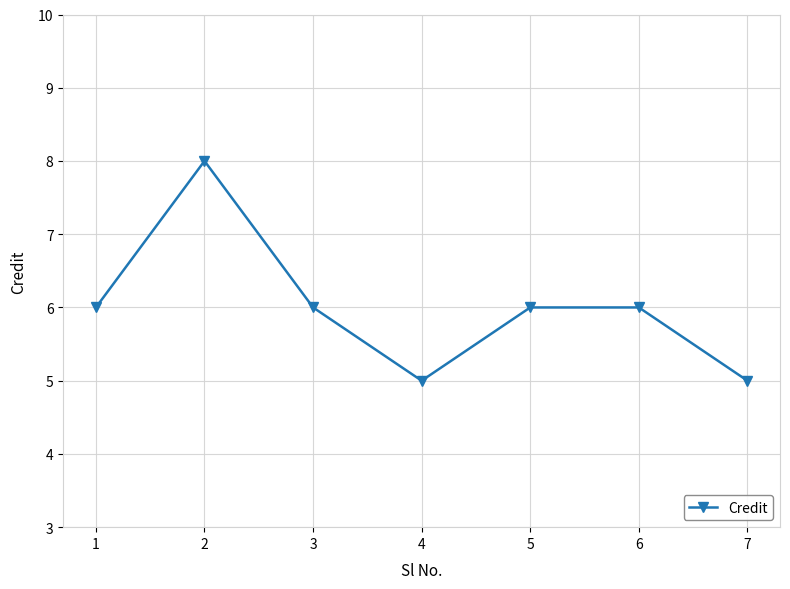

At which category does the chart reach its peak across all series?

2